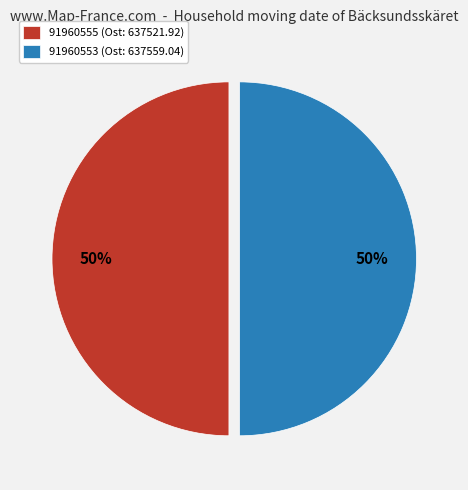

The 91960553 slice represents 50% of the pie. True or false?

True